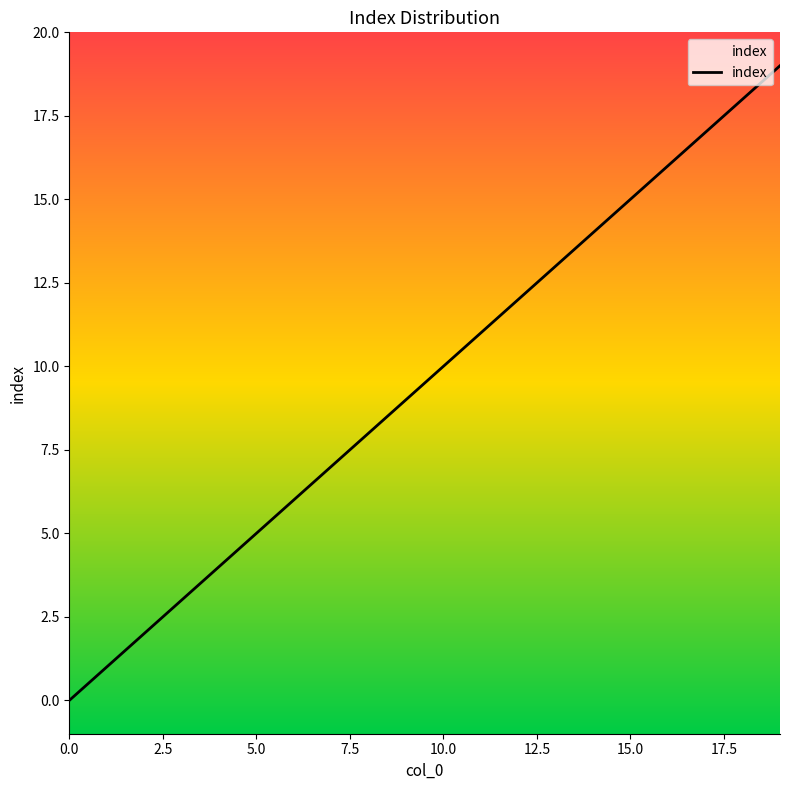

What is the label of the 16th point from the left?

15